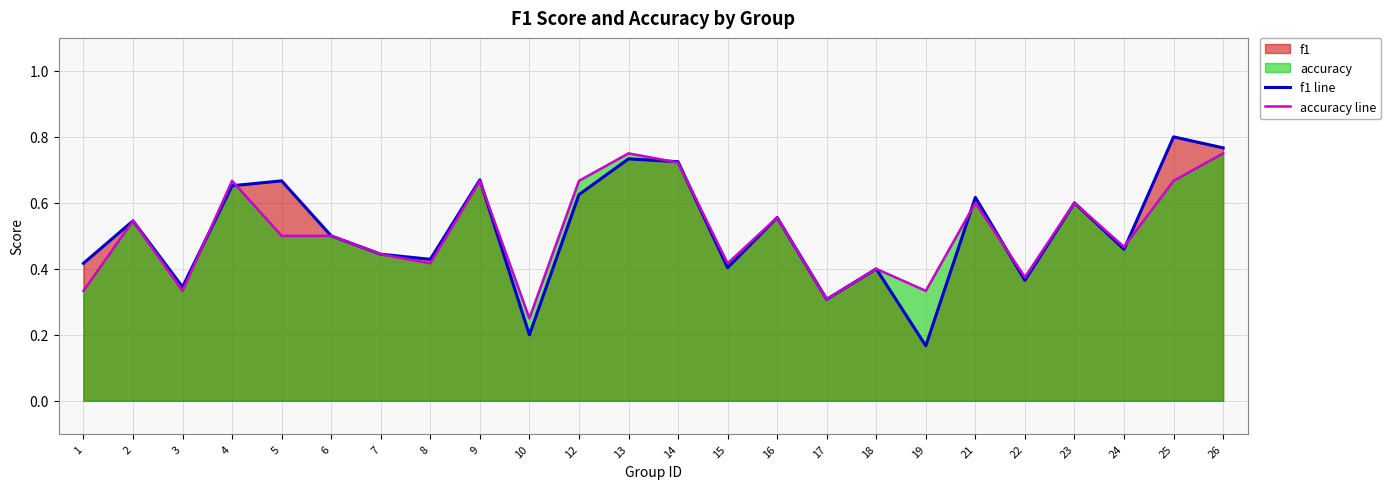

What is the approximate value of f1 line at 6?

0.5